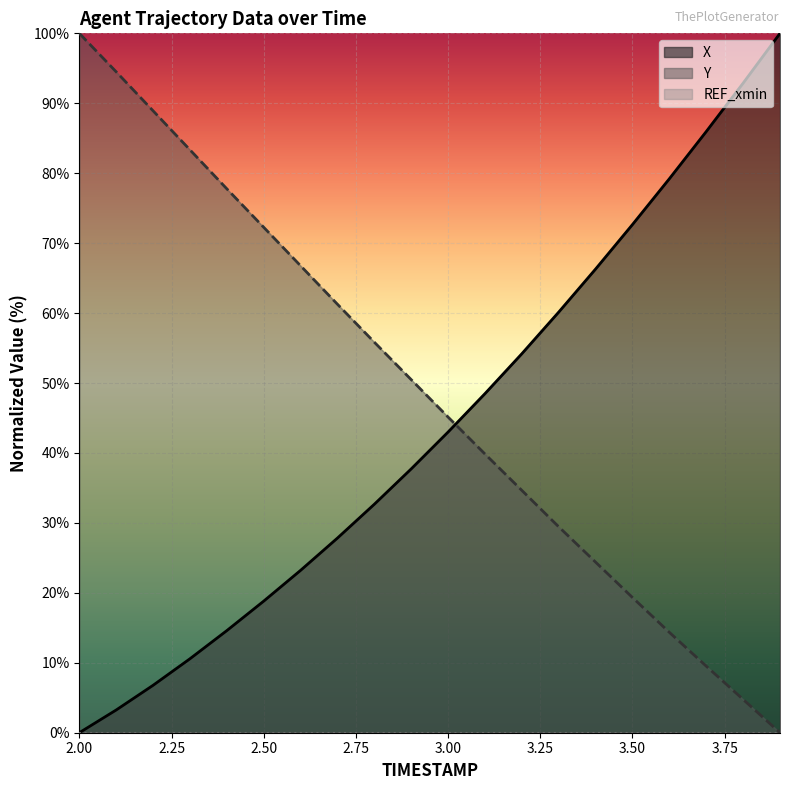

What is the sum of all Y values?

972.6